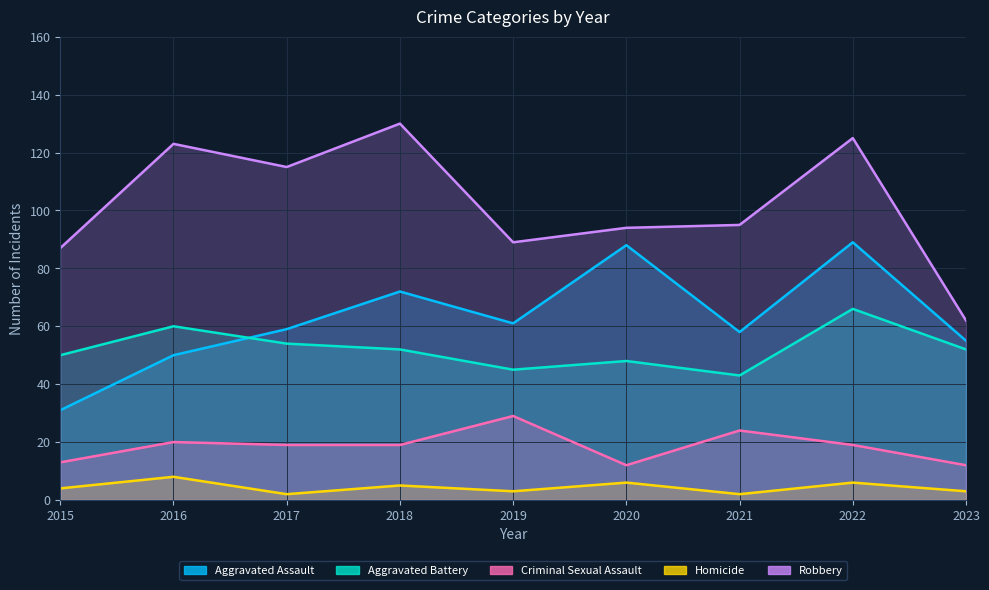

At which label does Aggravated Assault reach its peak?

2022